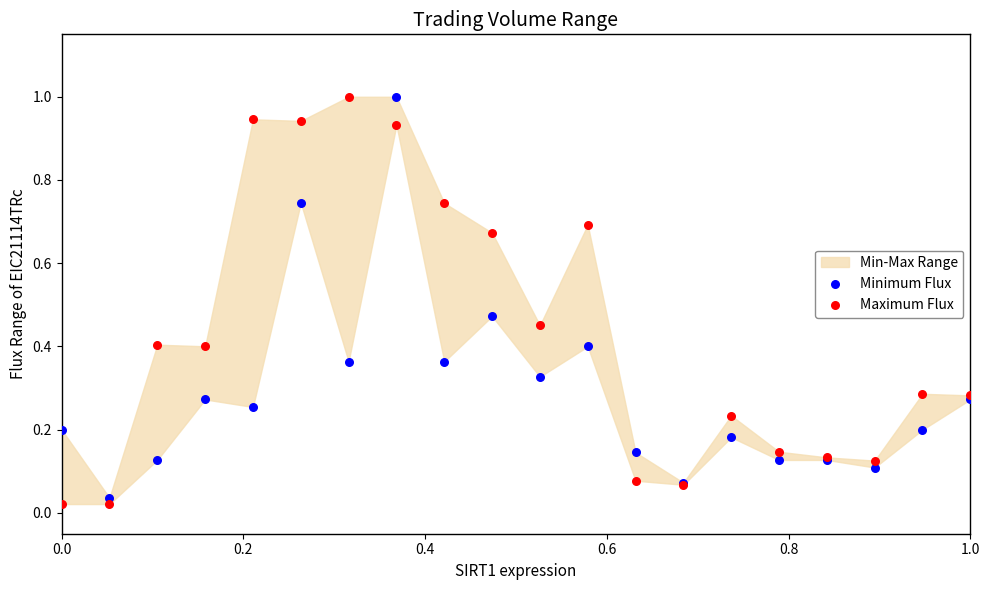

Which series has the largest Y range (max minus min)?

Maximum Flux